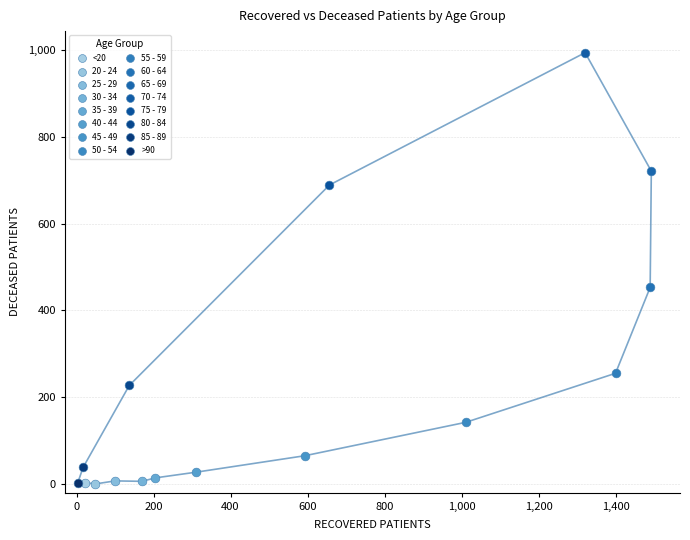

What are all the series names shown in the legend?

<20, 20 - 24, 25 - 29, 30 - 34, 35 - 39, 40 - 44, 45 - 49, 50 - 54, 55 - 59, 60 - 64, 65 - 69, 70 - 74, 75 - 79, 80 - 84, 85 - 89, >90